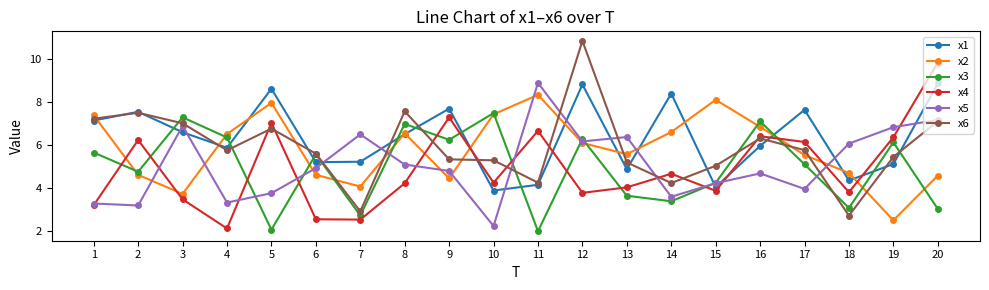

Where do x4 and x1 first cross each other?

9 and 10